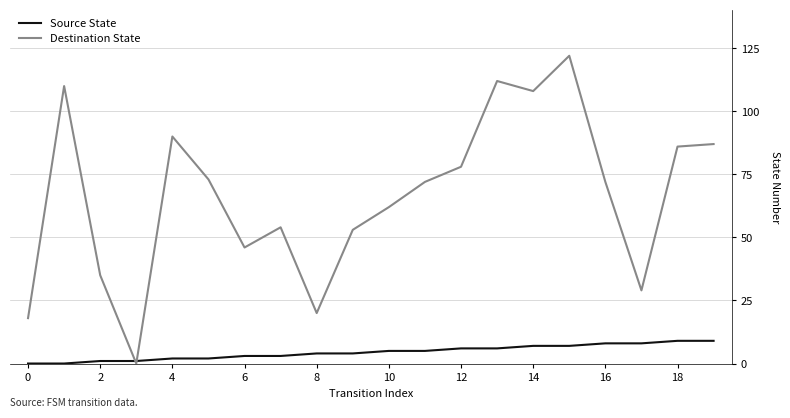

What is the maximum value shown in the chart?

122